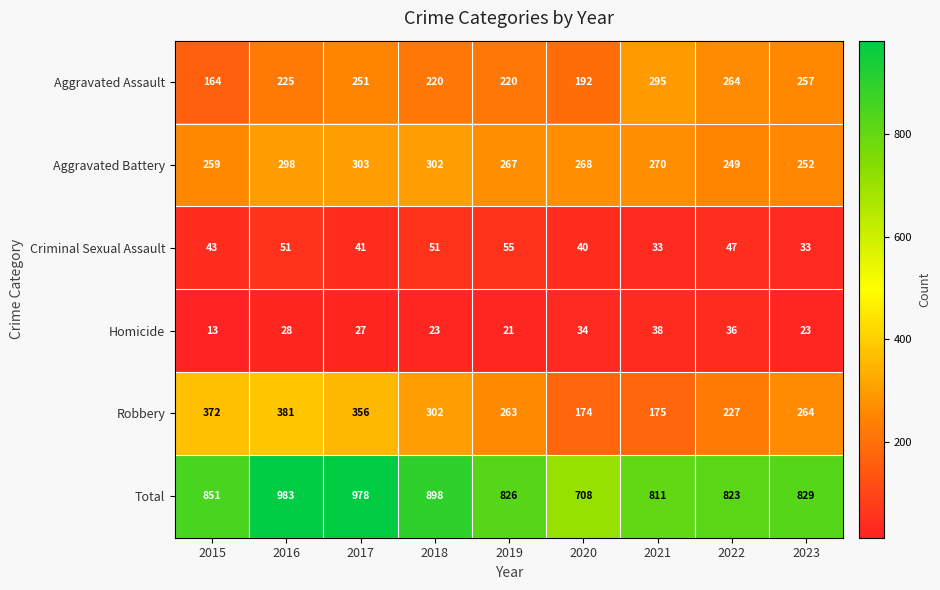

True or false: Total has a value of 708 at 2020.

True